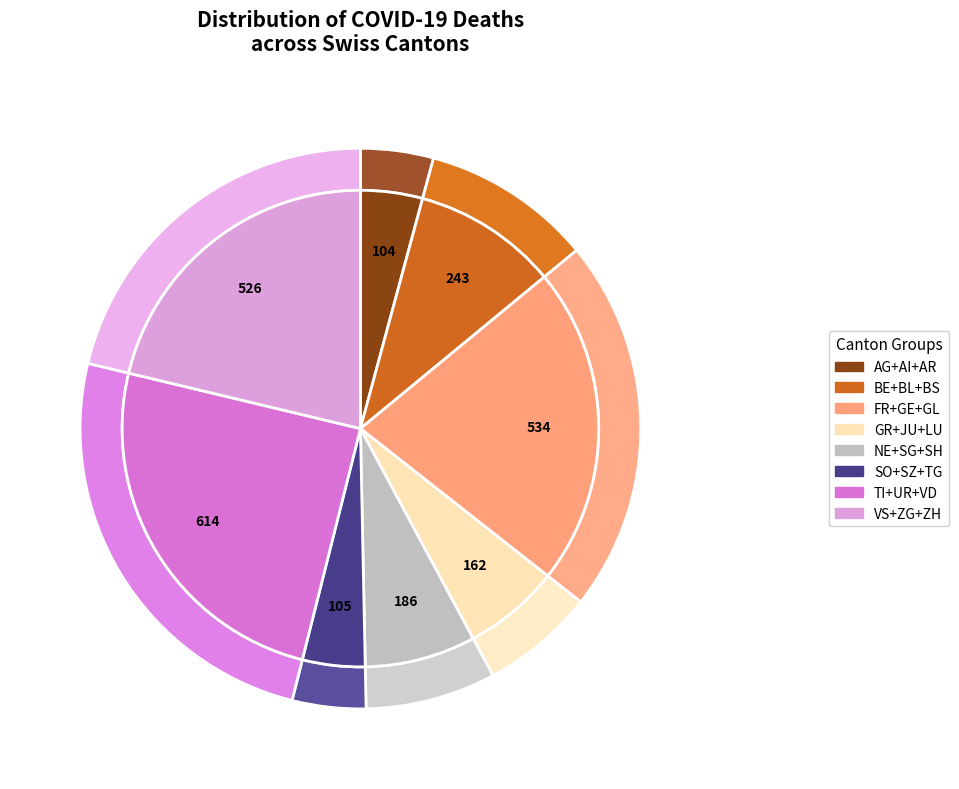

True or false: BE accounts for 1% of the total.

False